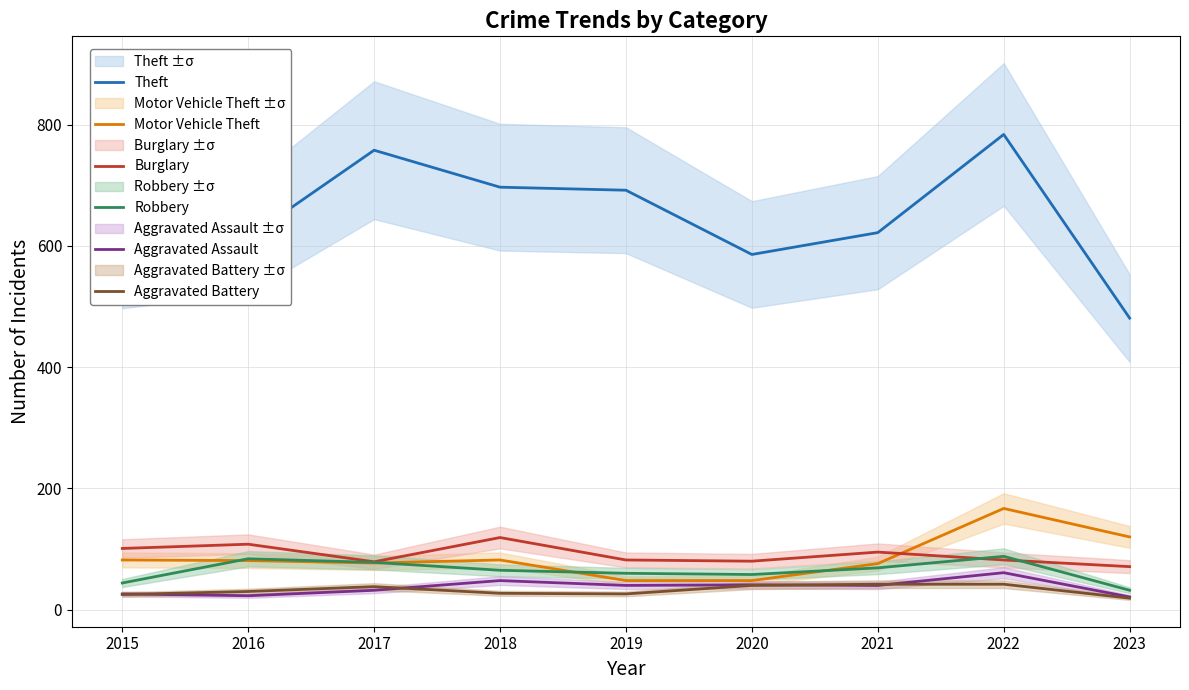

Which category has the highest value in the Theft series?

2022